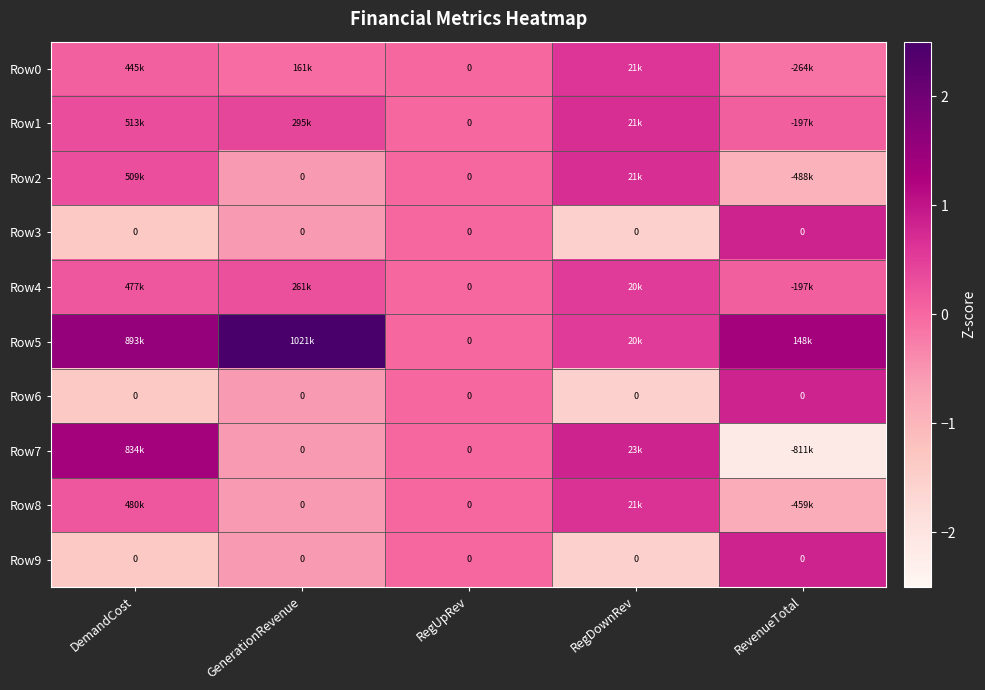

What is the sum of the Row8 values at RevenueTotal and DemandCost?

-0.6